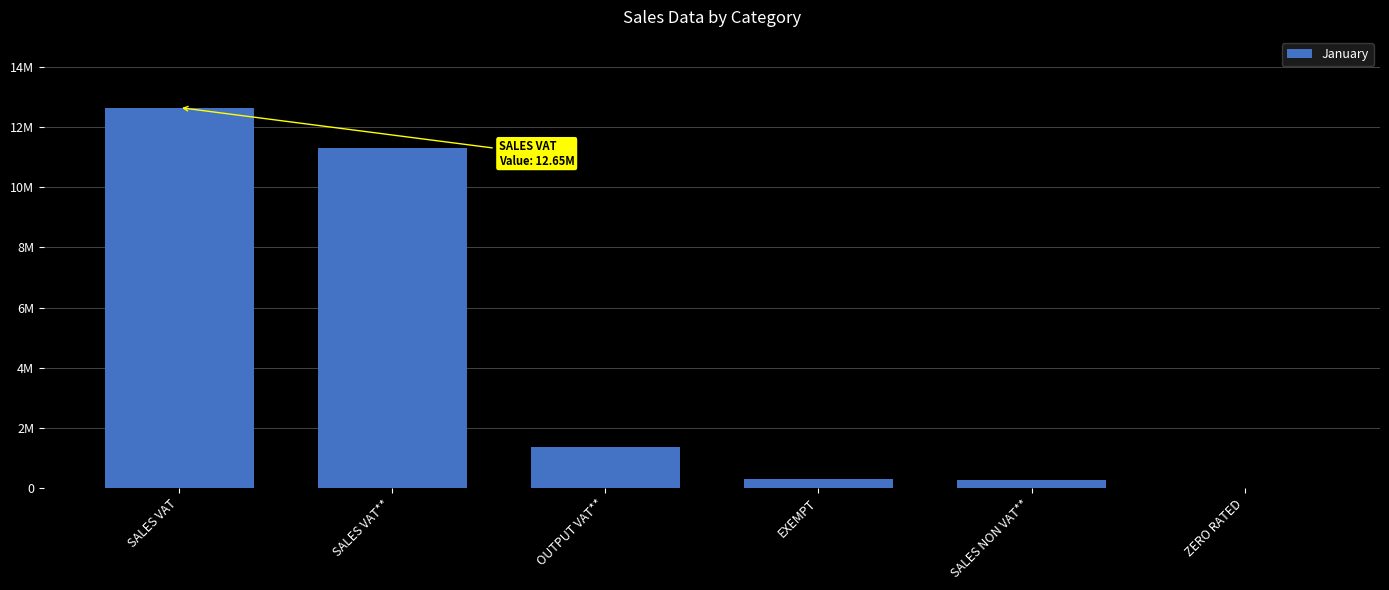

List the labels in order of value, smallest first.

ZERO RATED, SALES NON VAT**, EXEMPT, OUTPUT VAT**, SALES VAT**, SALES VAT